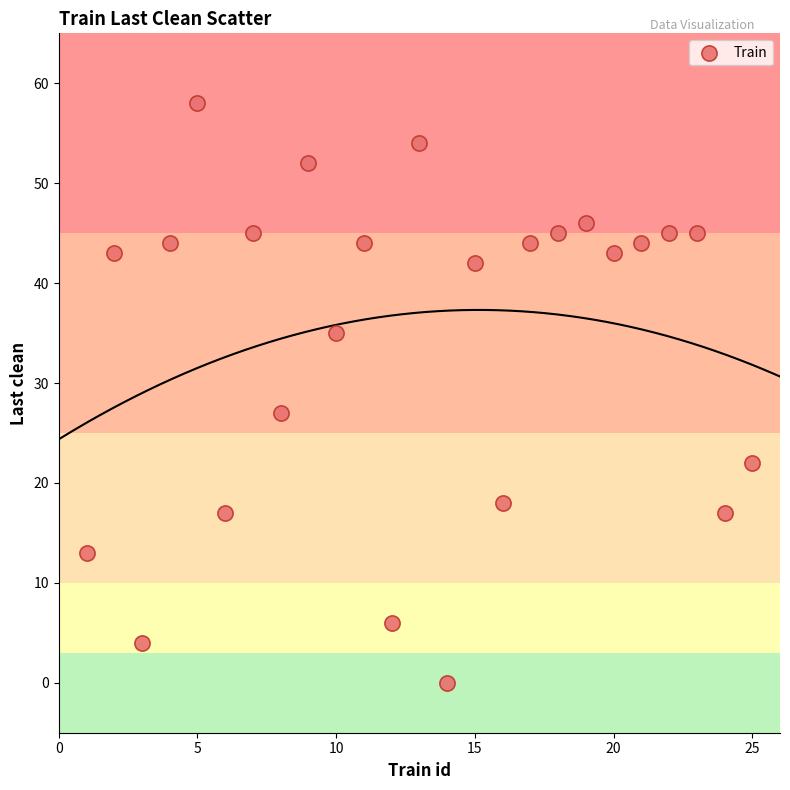

What Y value in the scatter plot is closest to 29?

27